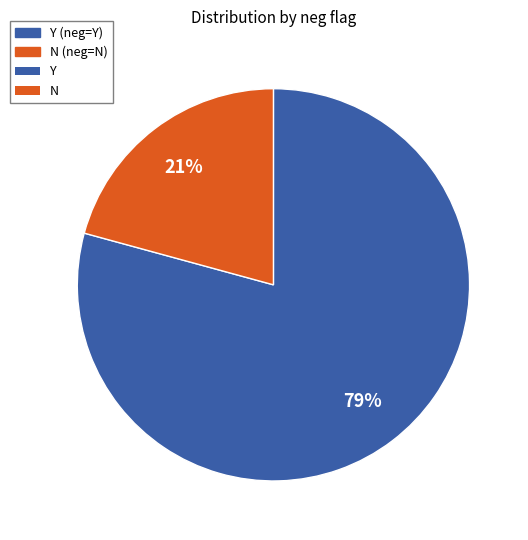

Is there a majority slice in this chart?

Yes